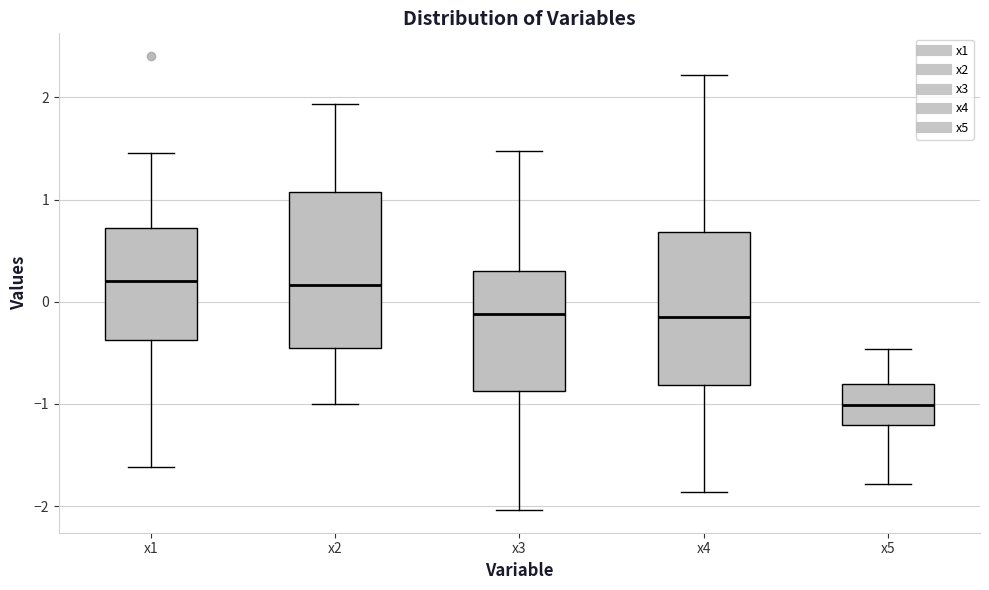

Where does the lower whisker of the box for x5 end on the y-axis? The values are not printed on the chart, so give them approximately, as read against the axis.

-1.8